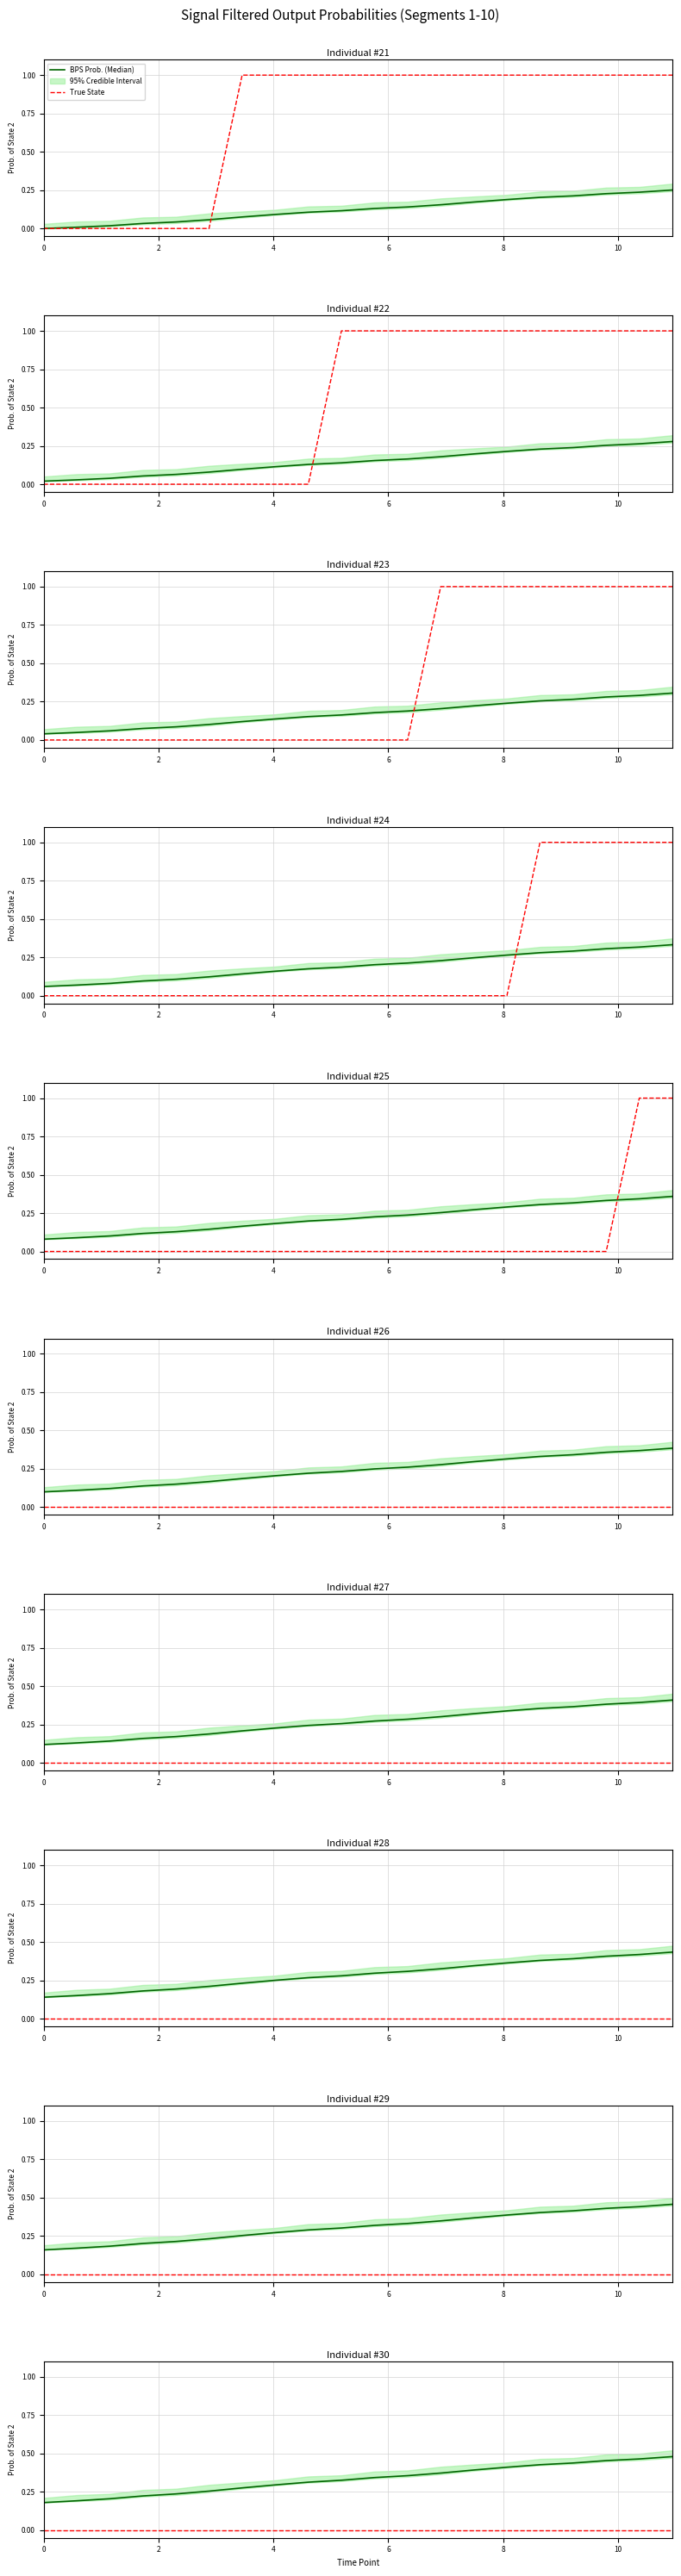

True or false: BPS Prob. (Median) and True State intersect in this chart.

False